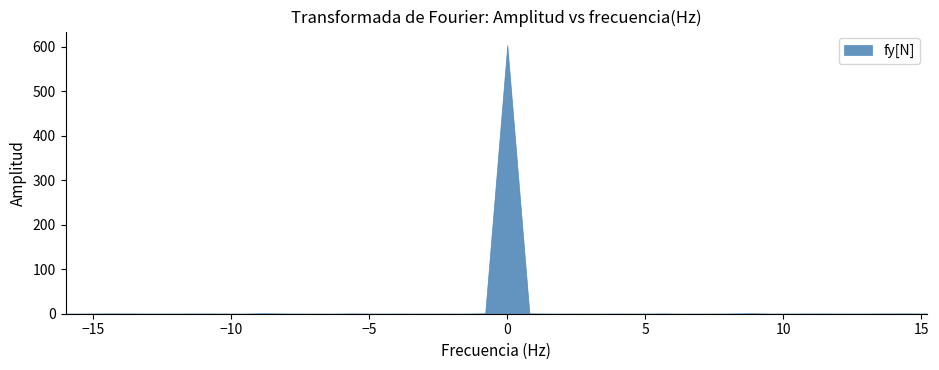

What is the sum of the values at 28 and 24?

30.2